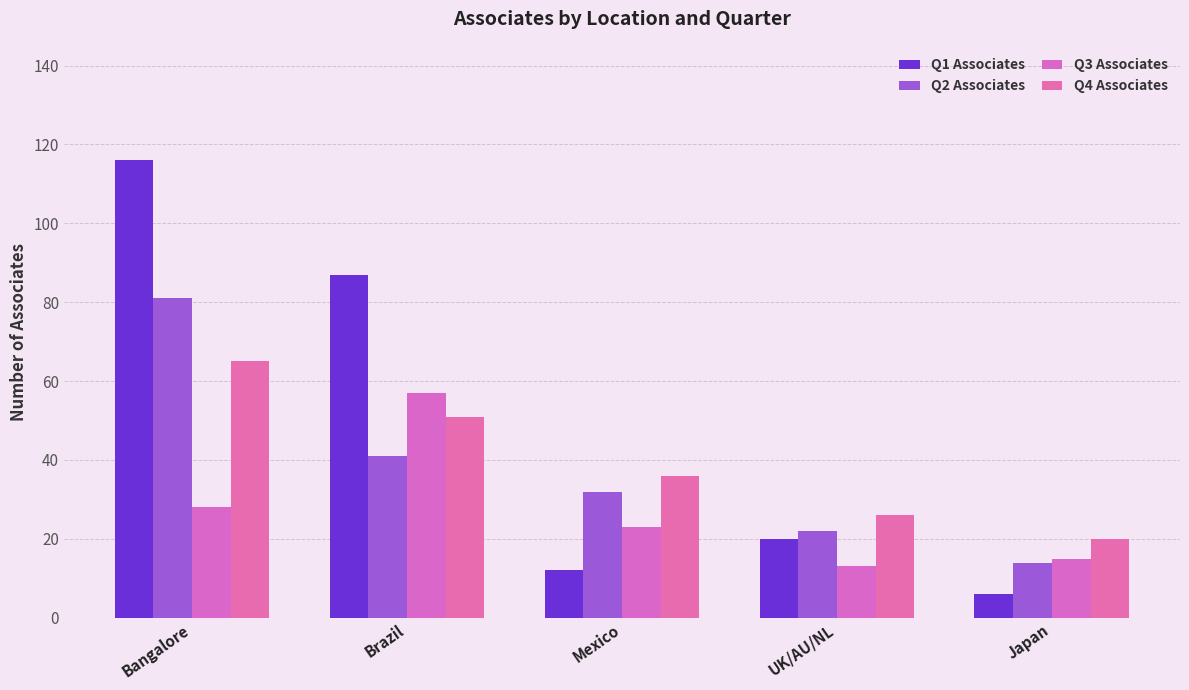

At which category is the sum across all series the highest?

Bangalore